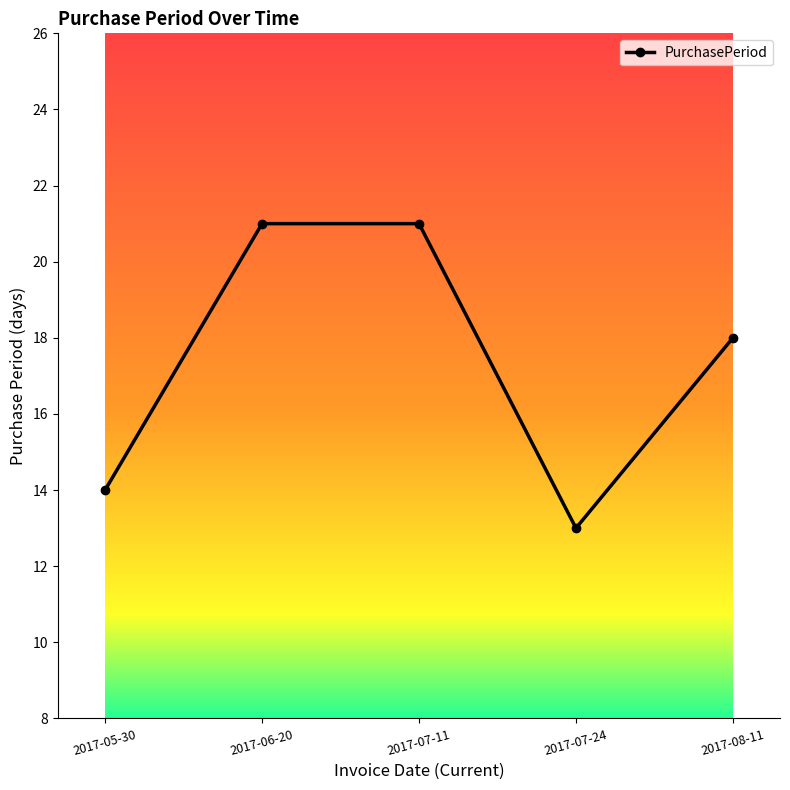

At which category does the chart reach its minimum across all series?

2017-07-24